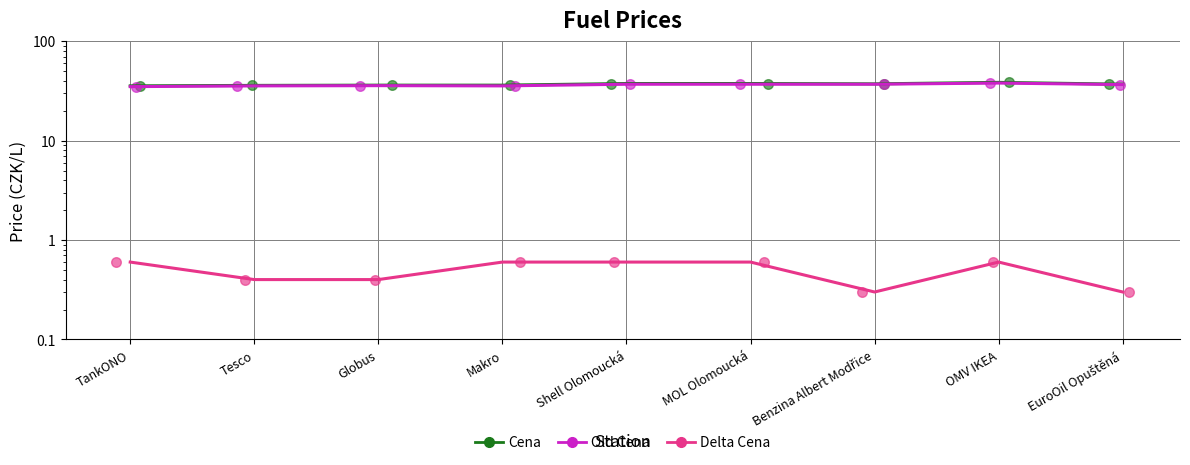

Is the value of Cena at TankONO greater than the value of Old Cena at Shell Olomoucká?

No